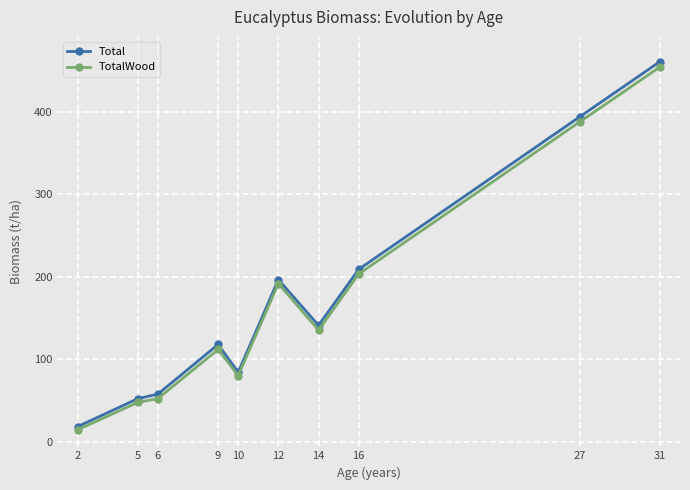

What are all the series names shown in the legend?

Total, TotalWood